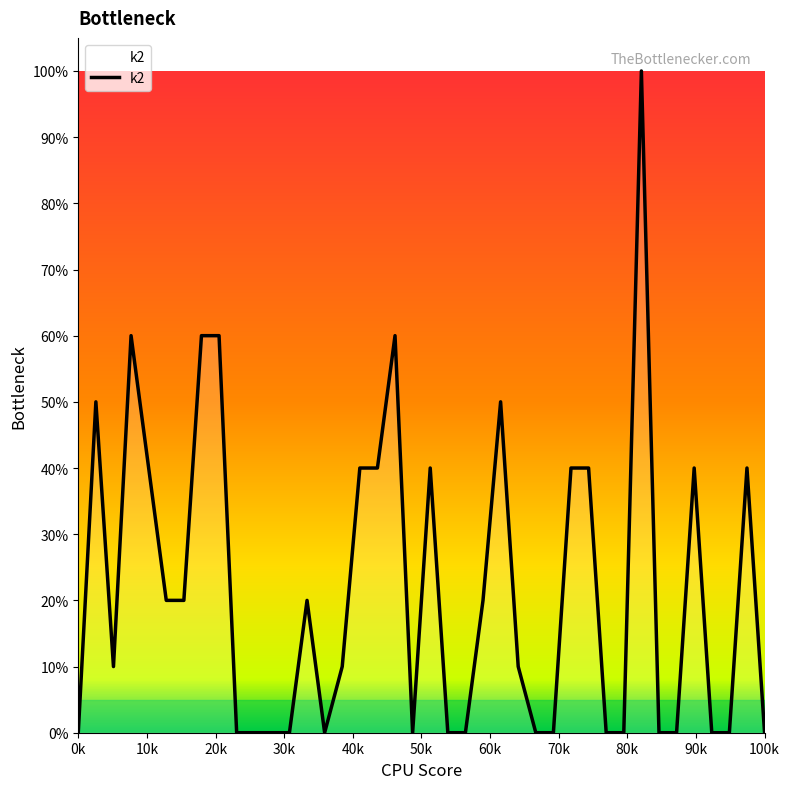

What is the maximum value shown in the chart?

100